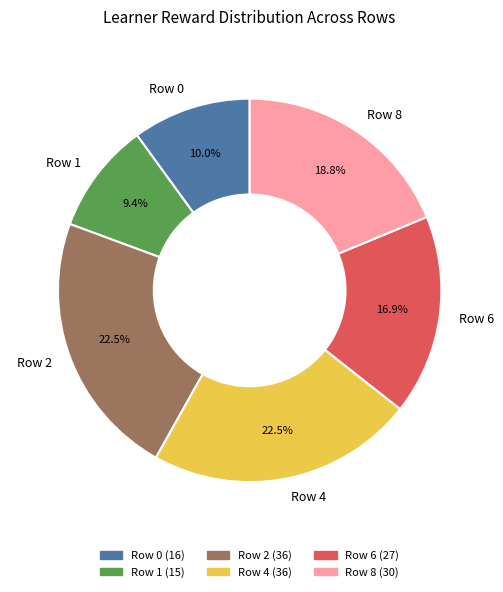

Is it true that Row 0 is 10% of the pie?

True